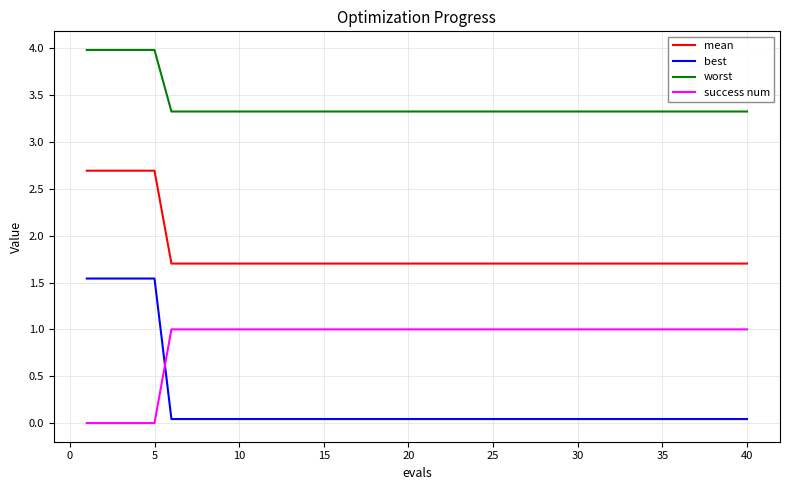

True or false: worst and best cross at least once.

False